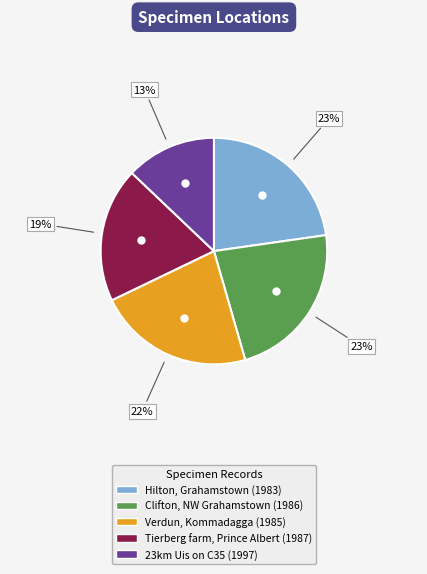

Does 23km Uis on C35 (1997) represent more than half of the total?

No